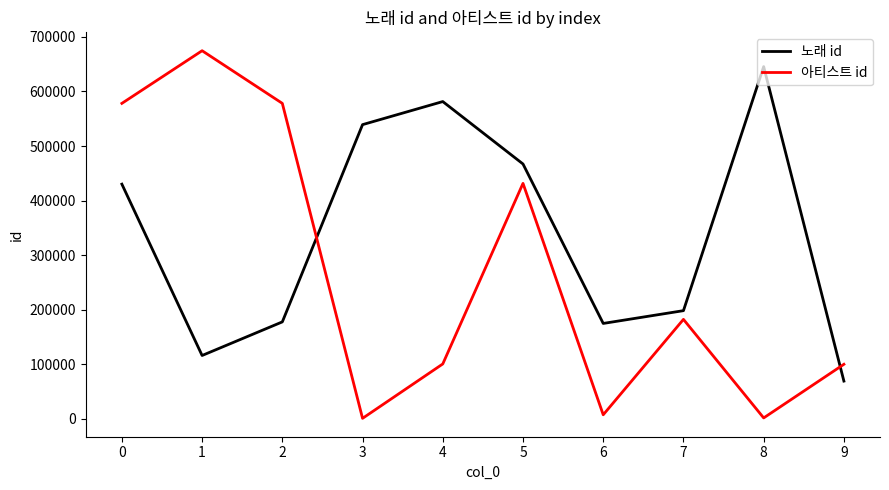

Rank the series at 6 from highest to lowest value.

노래 id, 아티스트 id